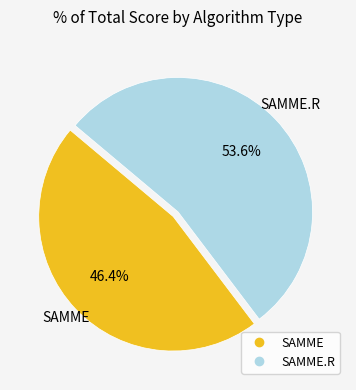

How many slices are in this pie chart?

2